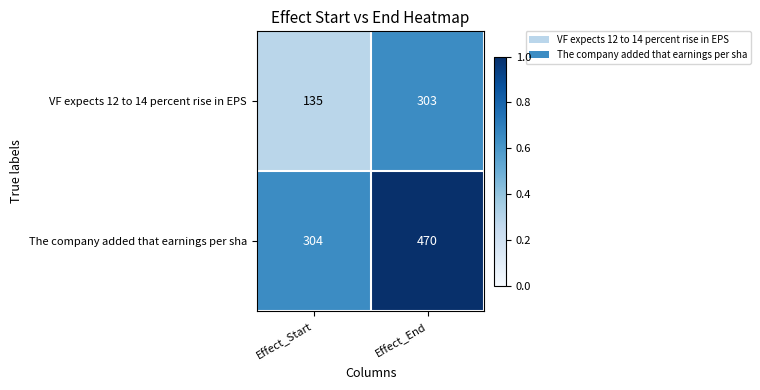

What value does the VF expects 12 to 14 percent rise in EPS series have at Effect_Start?

135